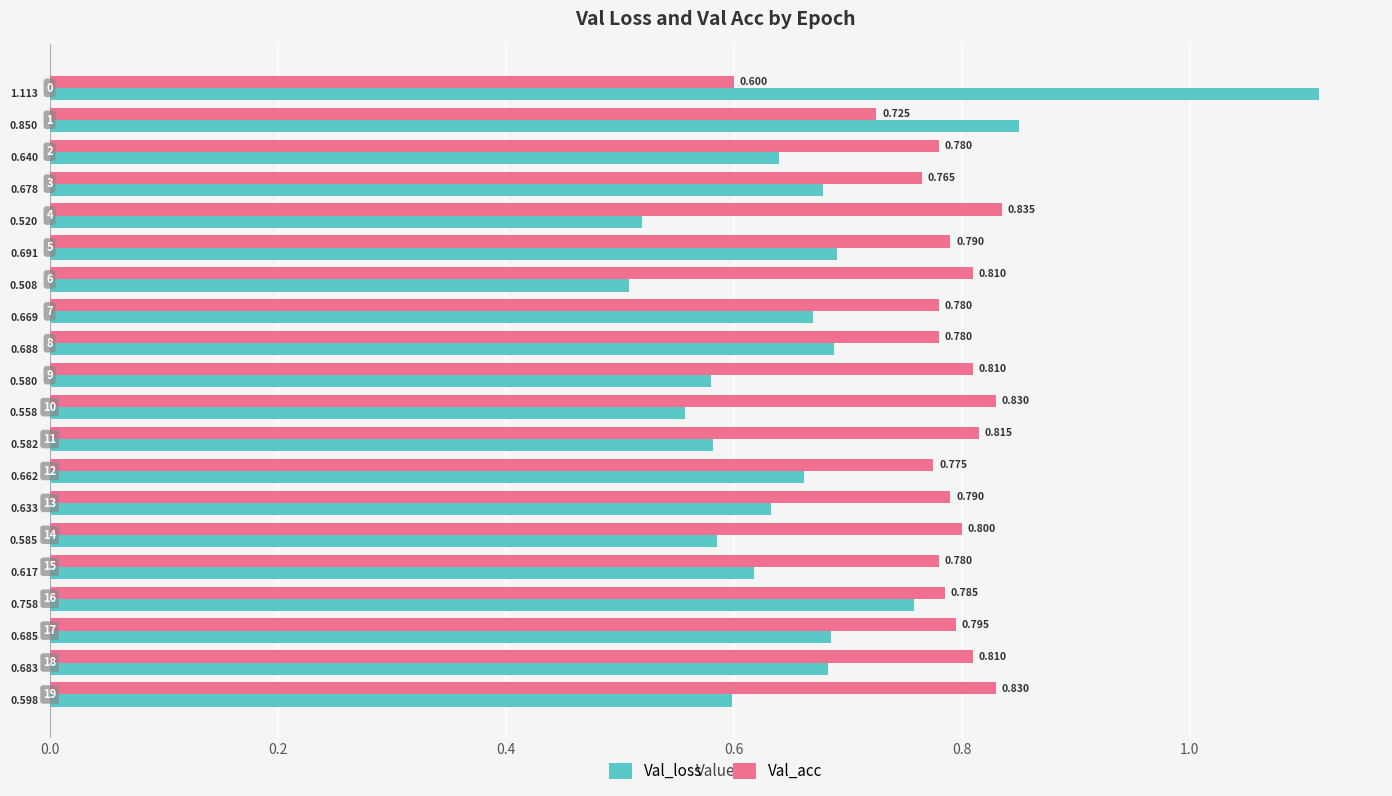

Which series has the largest total across all categories?

Val_acc